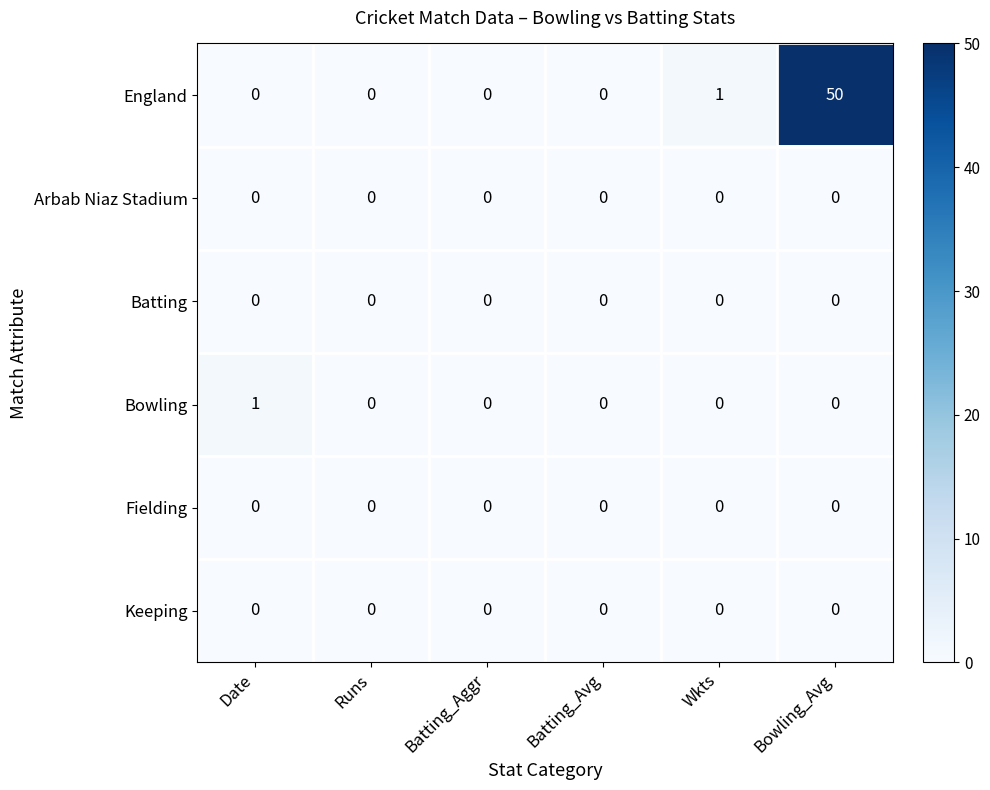

At which category is the sum across all series the highest?

Bowling_Avg